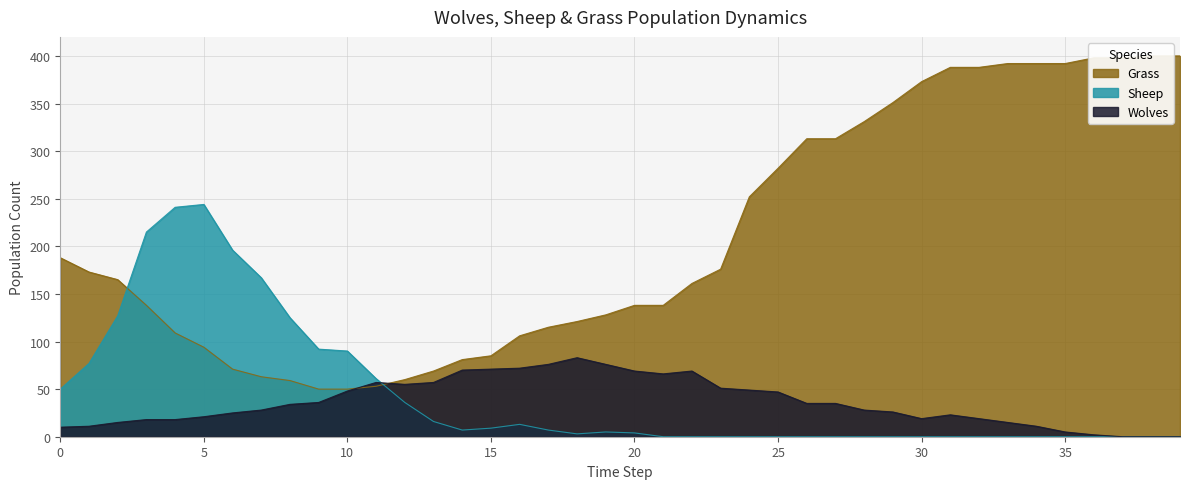

What is the difference between the second highest and second lowest values in the Sheep series?

241